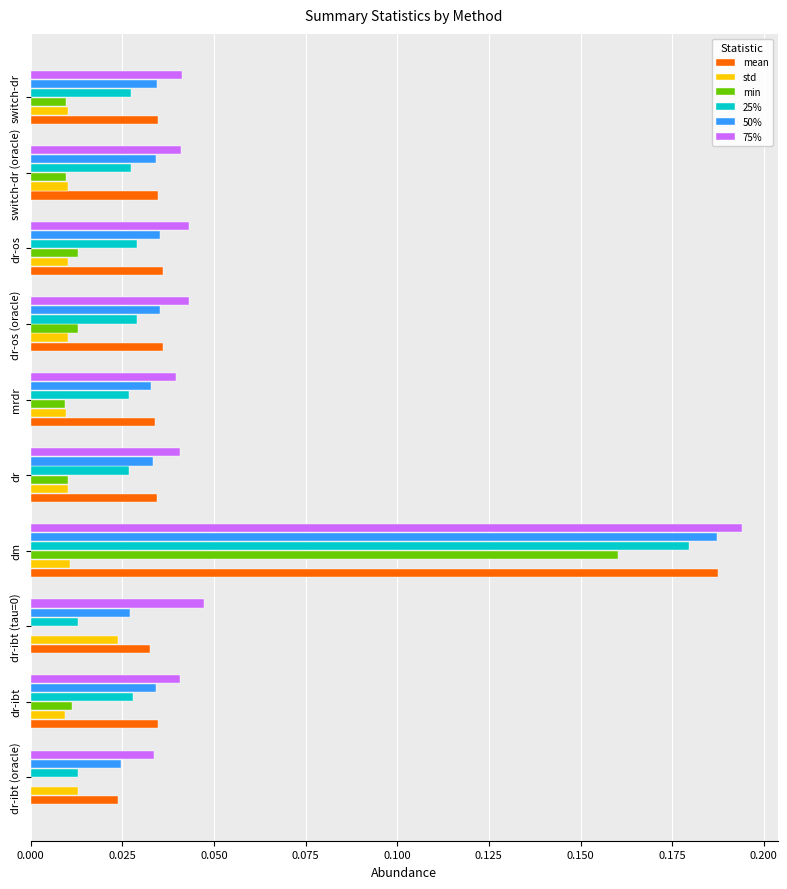

At which category does the chart reach its peak across all series?

dm